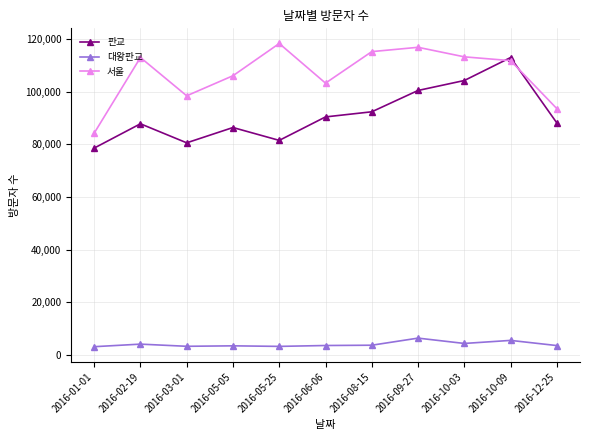

At how many categories does at least one series exceed 41213?

11